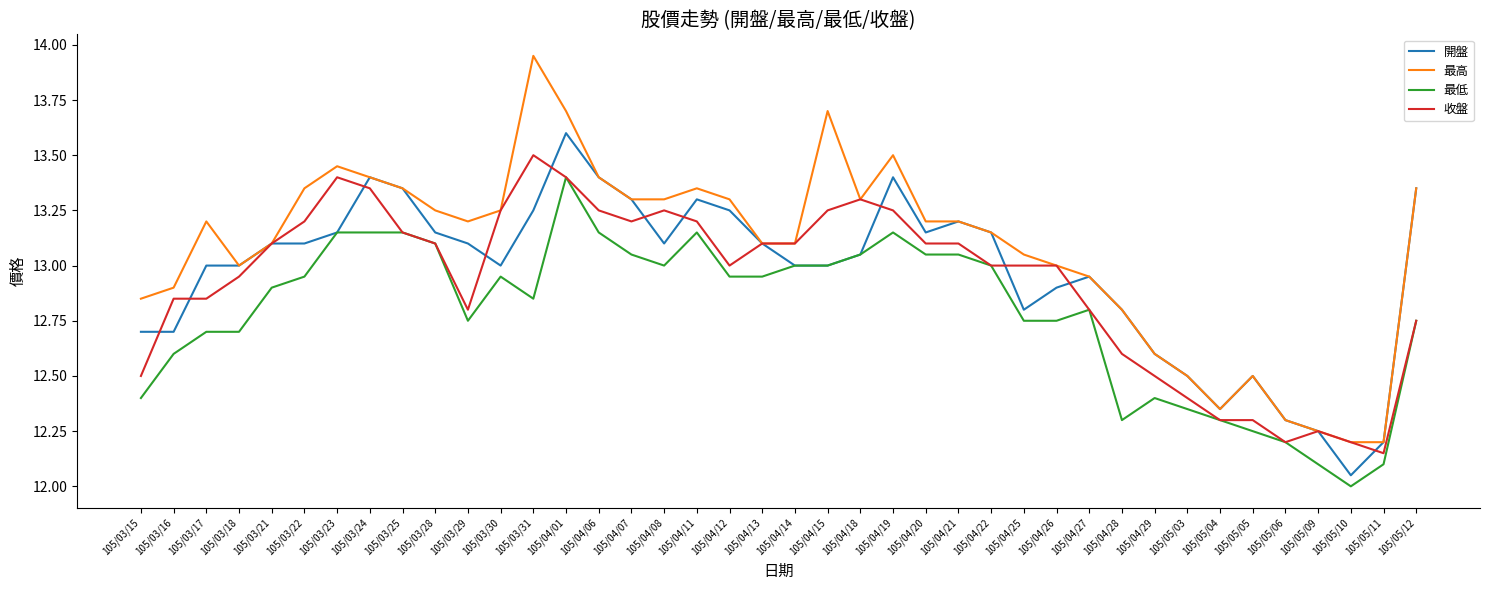

Between 105/03/18 and 105/05/03, which series saw the biggest shift?

收盤